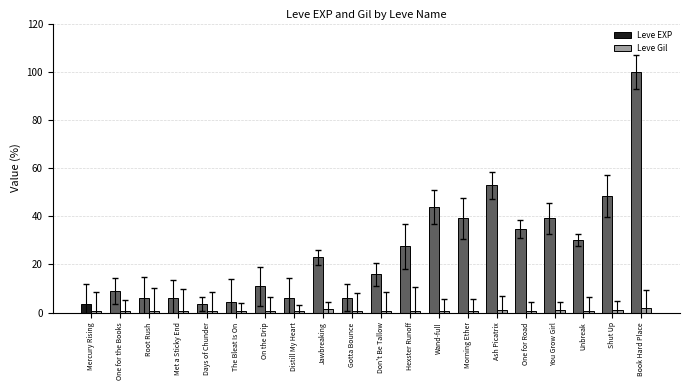

What is the difference between the Leve EXP values at Unbreak and Met a Sticky End?

24.4